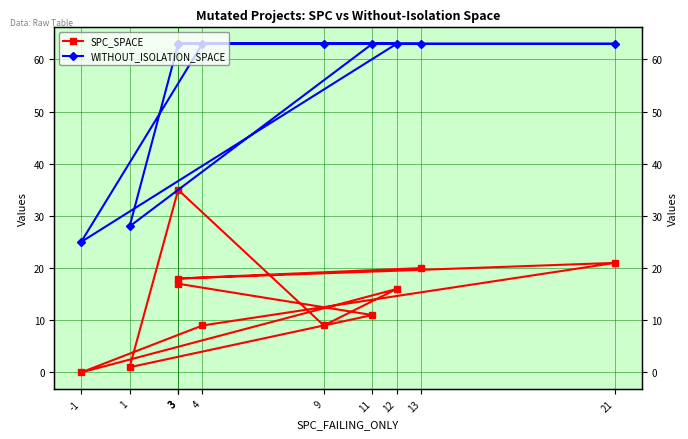

Is this an area chart (filled region under the line)?

No